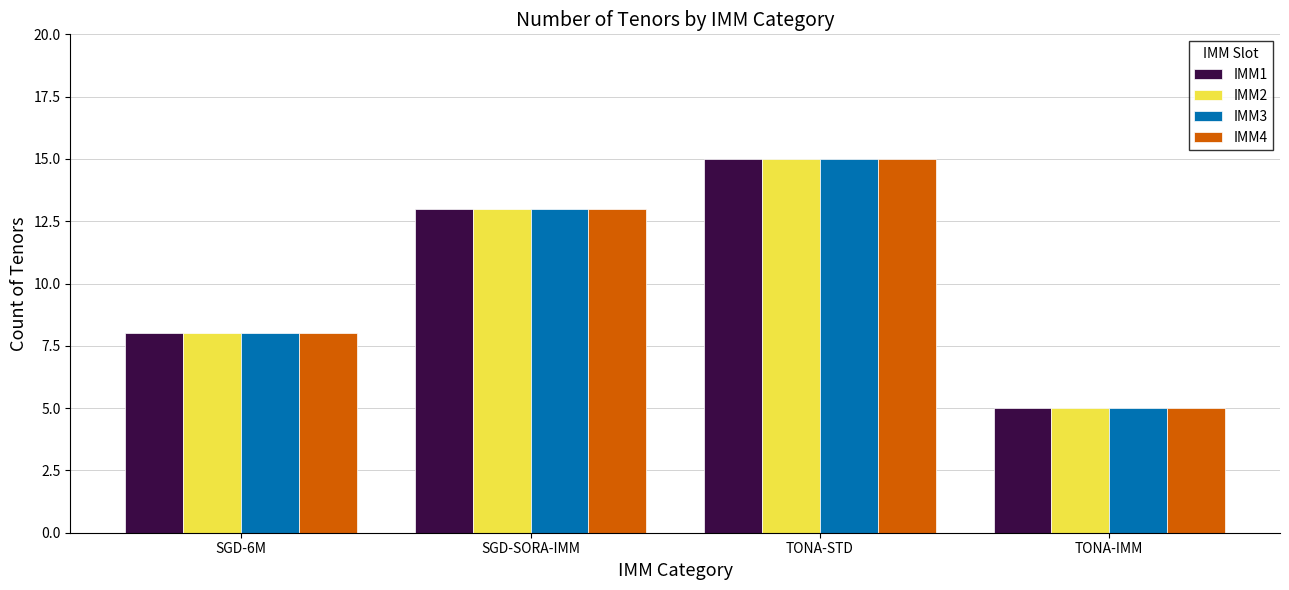

True or false: IMM3 has a value of 15 at TONA-STD.

True